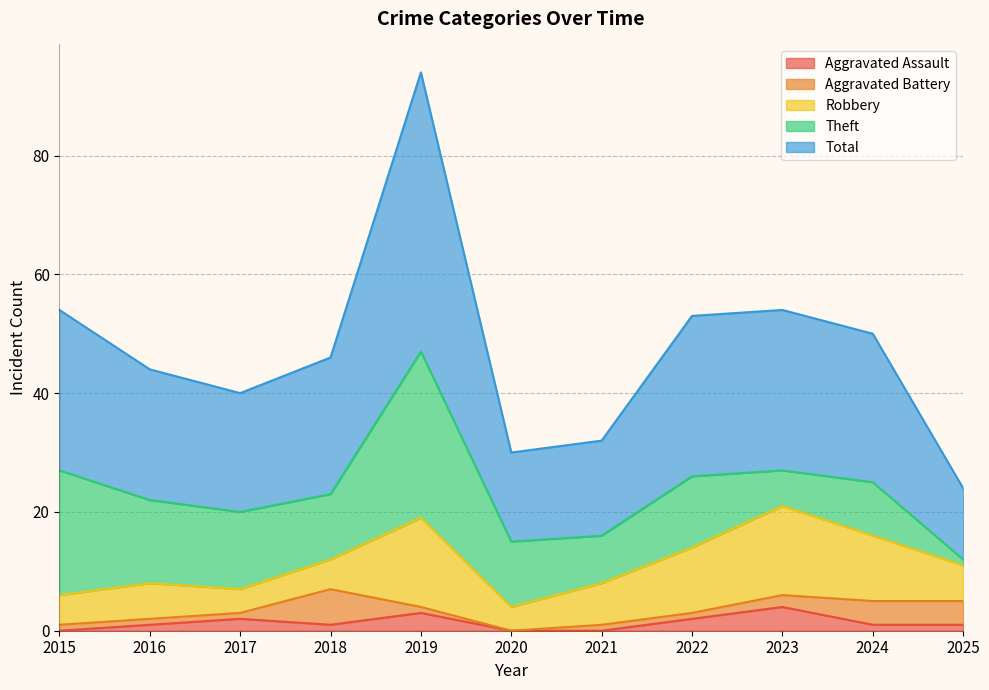

What is the total value across all series at 2022?

53